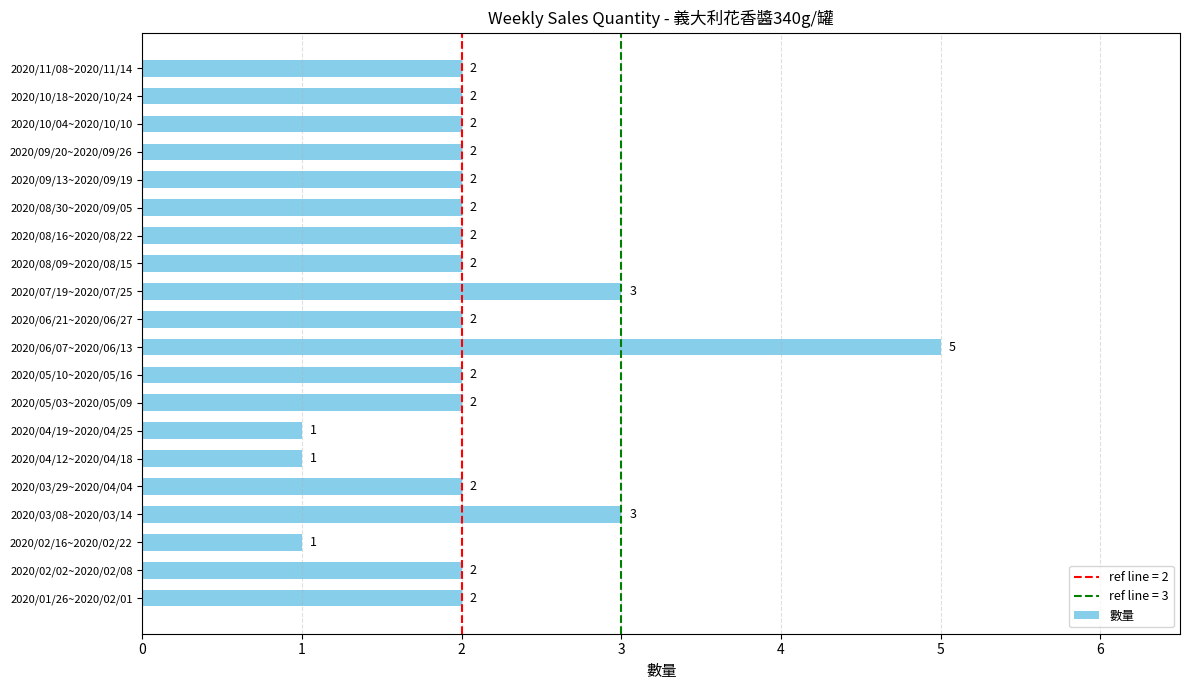

Reading bottom to top, list all the values displayed in this chart.

2020/01/26~2020/02/01=2	2020/02/02~2020/02/08=2	2020/02/16~2020/02/22=1	2020/03/08~2020/03/14=3	2020/03/29~2020/04/04=2	2020/04/12~2020/04/18=1	2020/04/19~2020/04/25=1	2020/05/03~2020/05/09=2	2020/05/10~2020/05/16=2	2020/06/07~2020/06/13=5	2020/06/21~2020/06/27=2	2020/07/19~2020/07/25=3	2020/08/09~2020/08/15=2	2020/08/16~2020/08/22=2	2020/08/30~2020/09/05=2	2020/09/13~2020/09/19=2	2020/09/20~2020/09/26=2	2020/10/04~2020/10/10=2	2020/10/18~2020/10/24=2	2020/11/08~2020/11/14=2